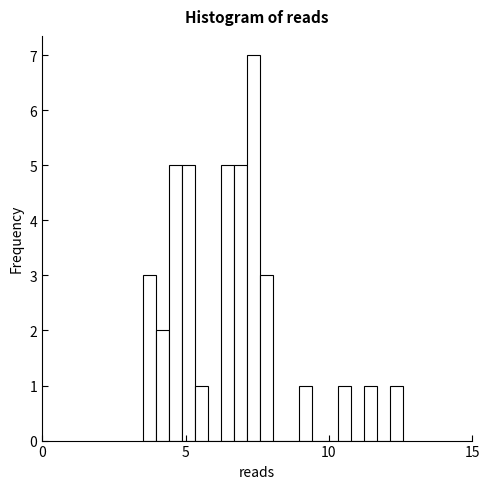

Around what value on the x-axis is the tallest bar? Give the approximate position of its centre, as read against the axis.

7.5